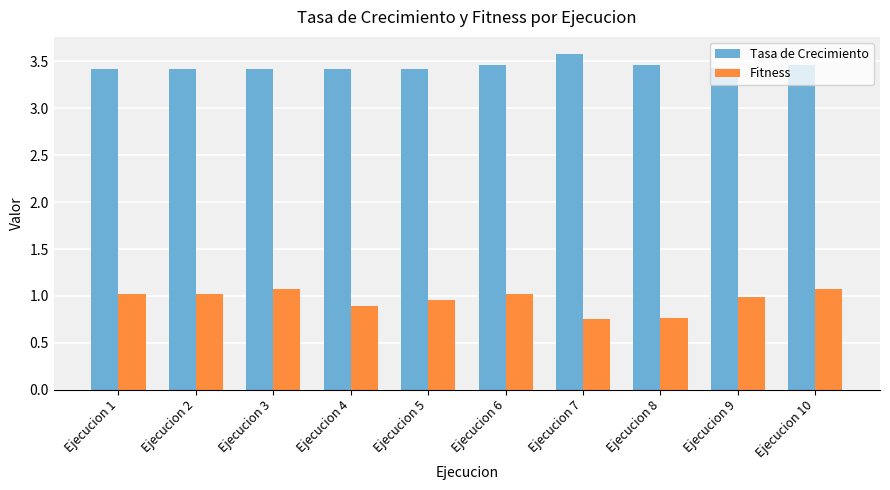

True or false: Tasa de Crecimiento has a value of 3.4 at Ejecucion 2.

True